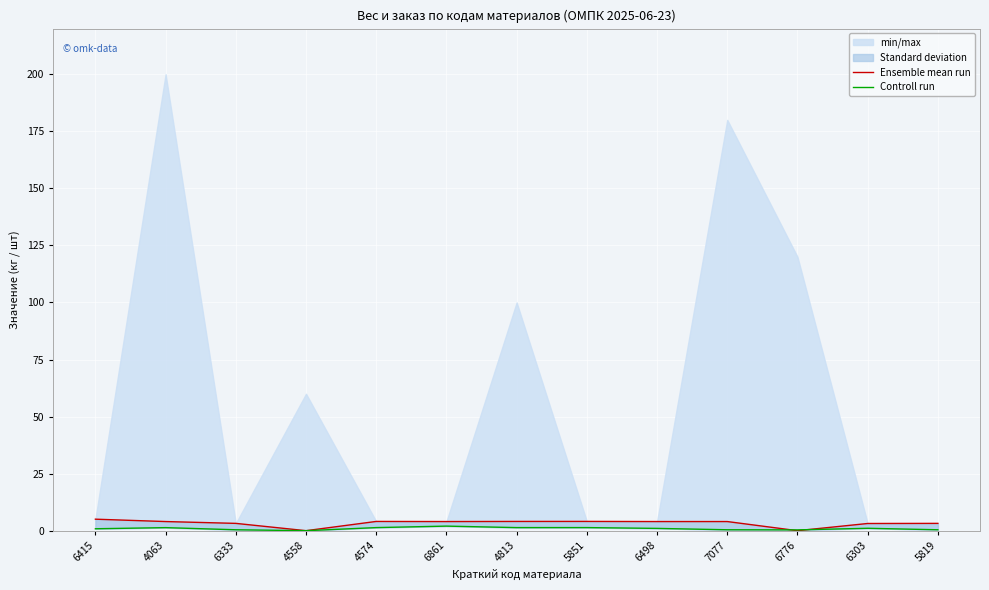

True or false: Controll run has a value of 0.4 at 6498.

False